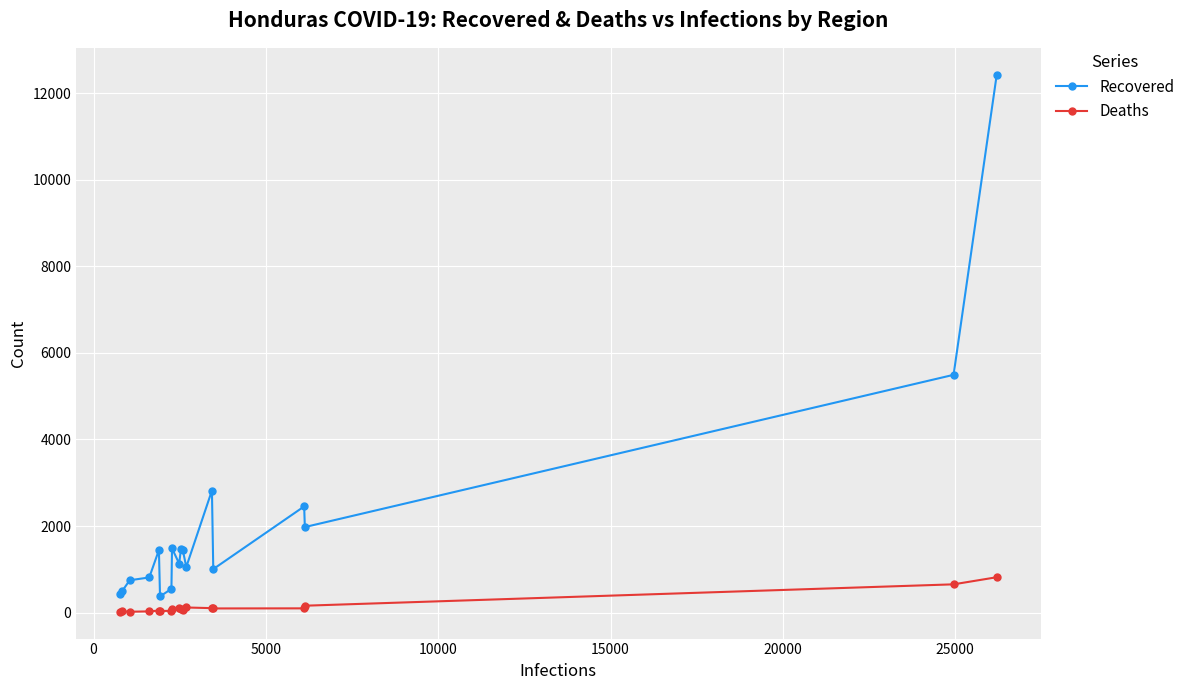

Which series has the widest spread of values?

Recovered